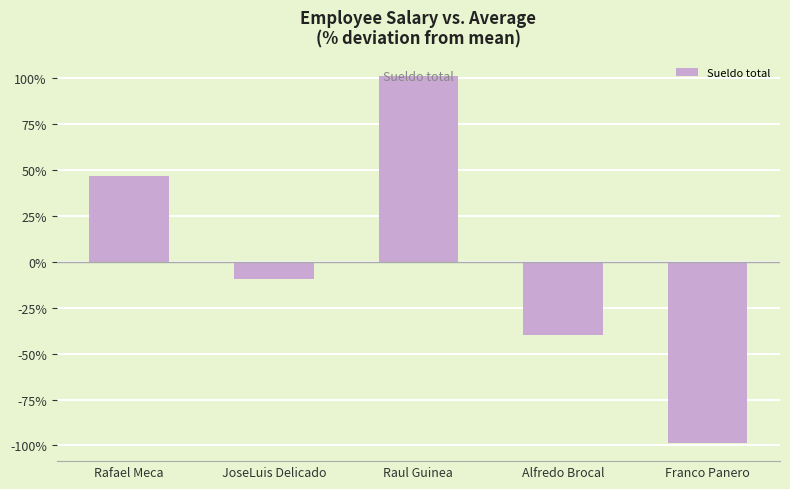

How many data points are less than -9?

3